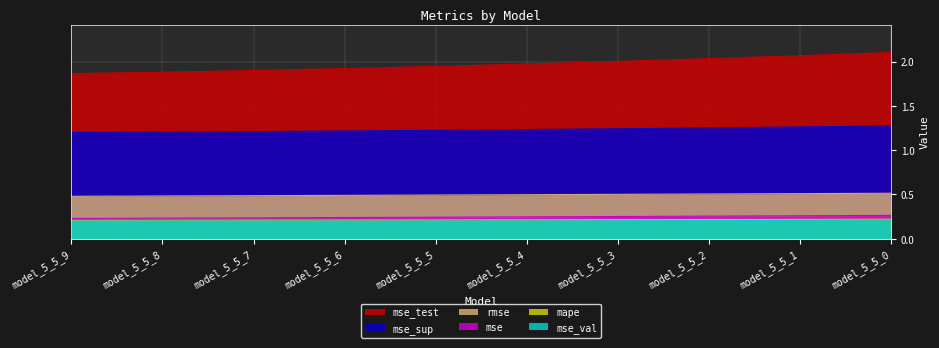

At how many categories does at least one series exceed 0?

10